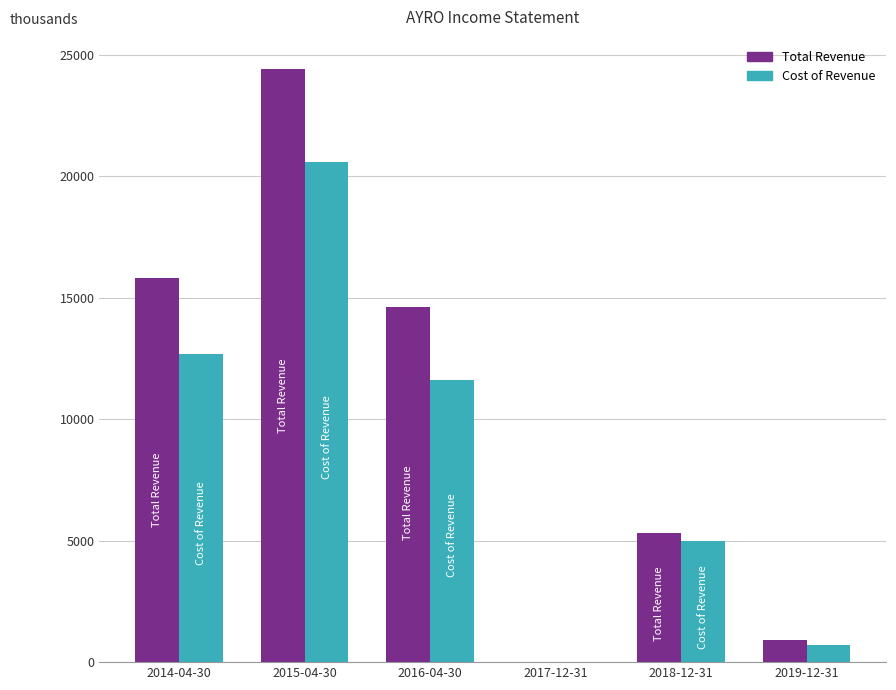

How many data points does each series have?

6